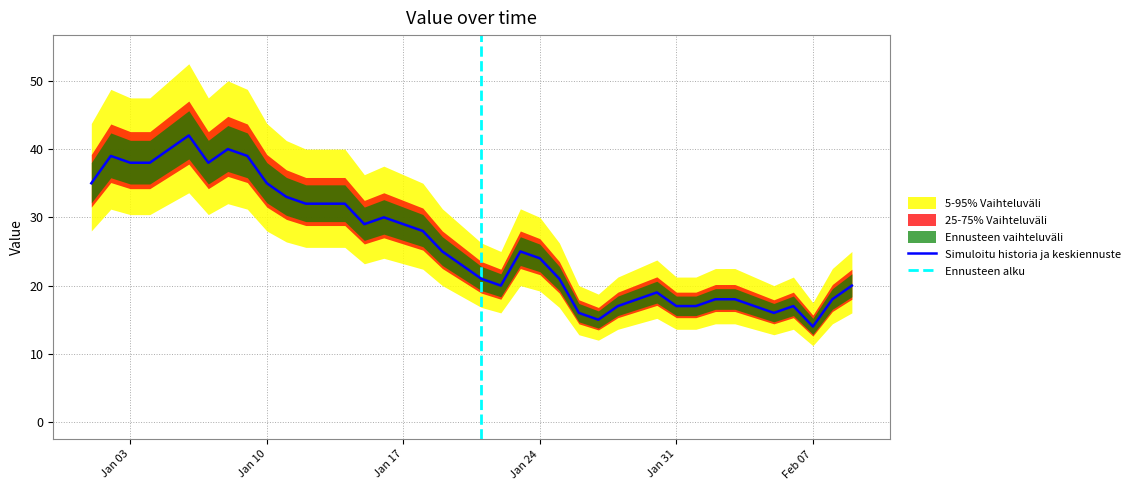

Reading right to left, what are all the values shown in this chart?

20	18	14	17	16	17	18	18	17	17	19	18	17	15	16	21	24	25	20	21	23	25	28	29	30	29	32	32	32	33	35	39	40	38	42	40	38	38	39	35